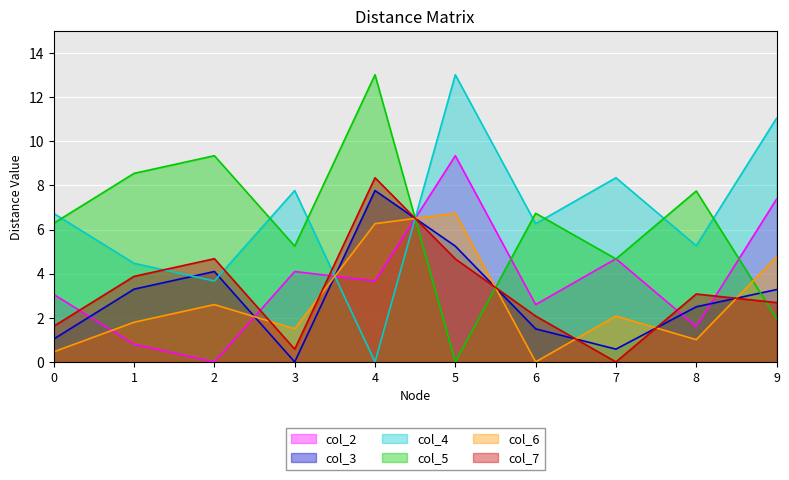

What is the difference between the second highest and second lowest values in the col_2 series?

6.6